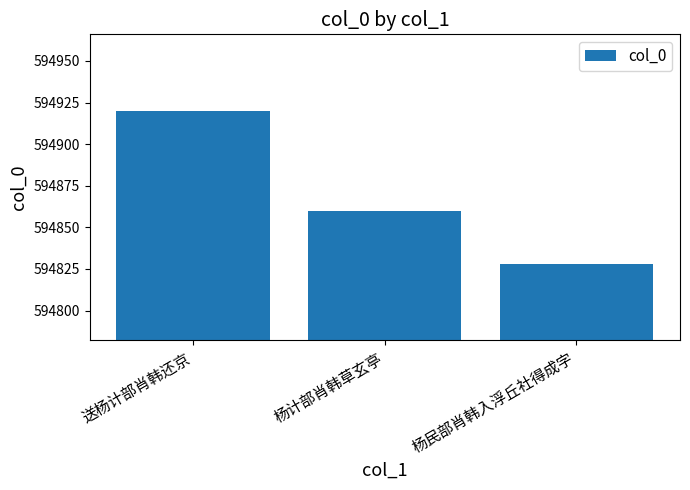

What is the value of the 3rd bar from the left?

594828